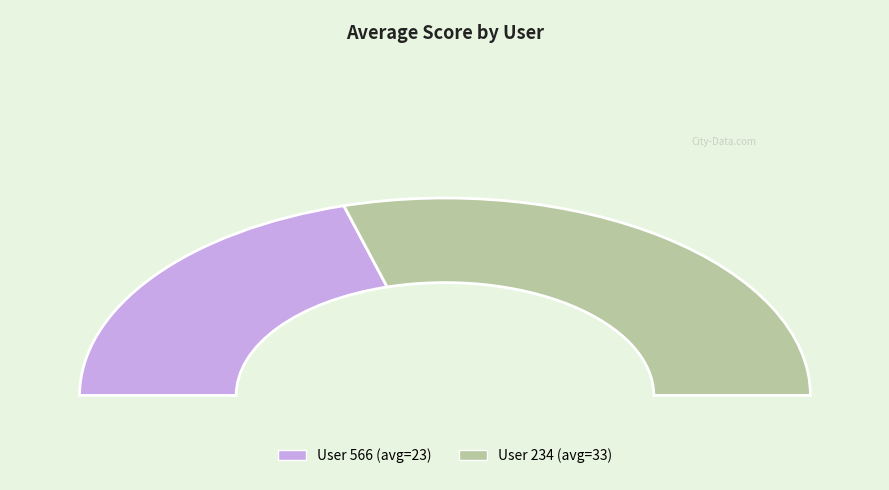

What percentage is the 566 slice, to the nearest percent?

41%